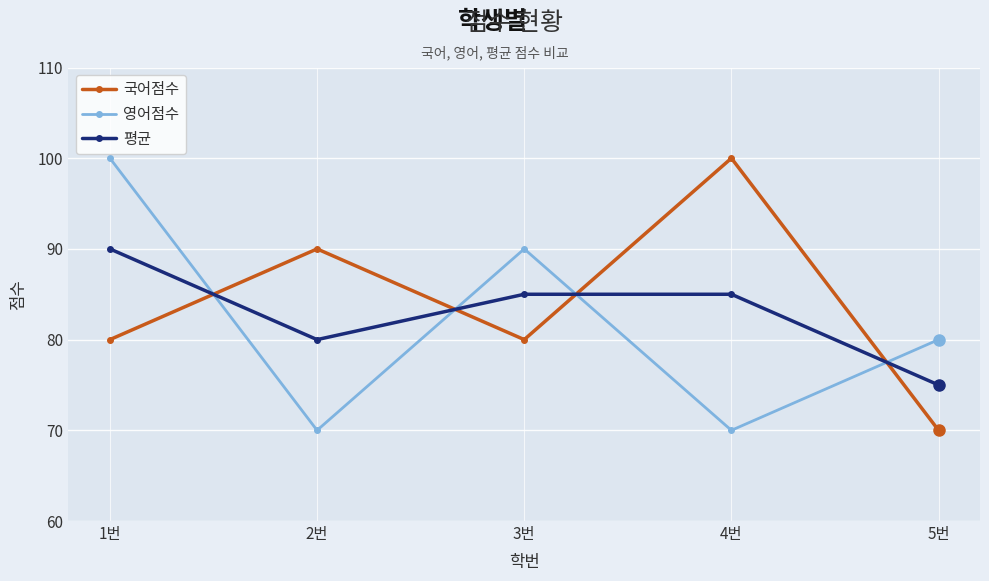

How many series are shown in this chart?

3